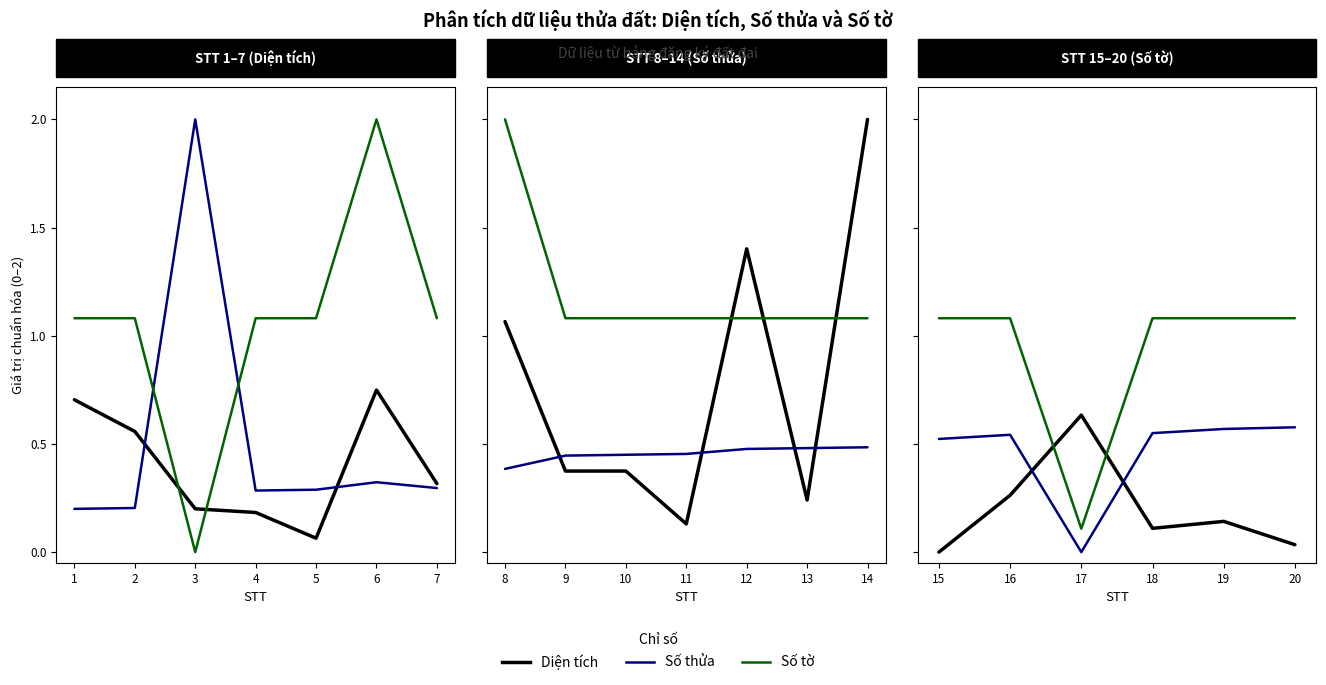

True or false: Số thửa has more than 2 points higher than both neighbors.

False